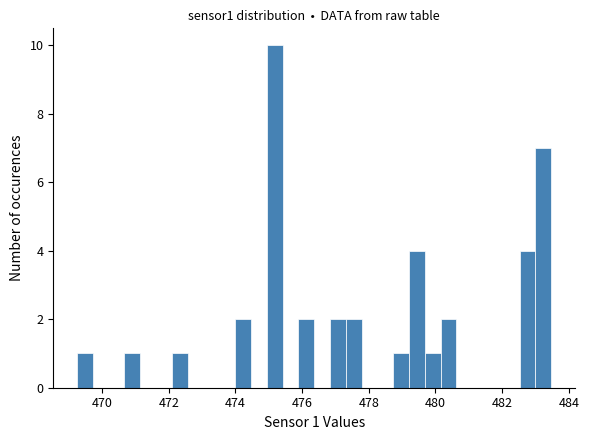

Around what value on the x-axis is the tallest bar? Give the approximate position of its centre, as read against the axis.

475.2